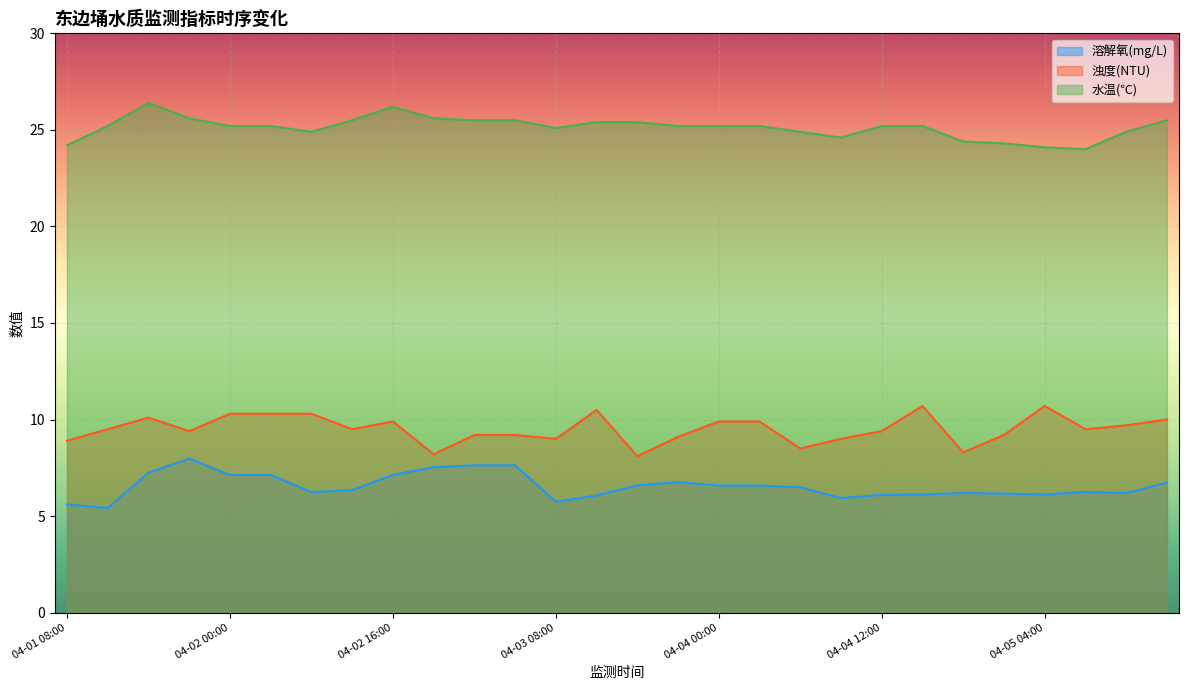

Read the 溶解氧(mg/L) value at 04-05 16:00.

6.7